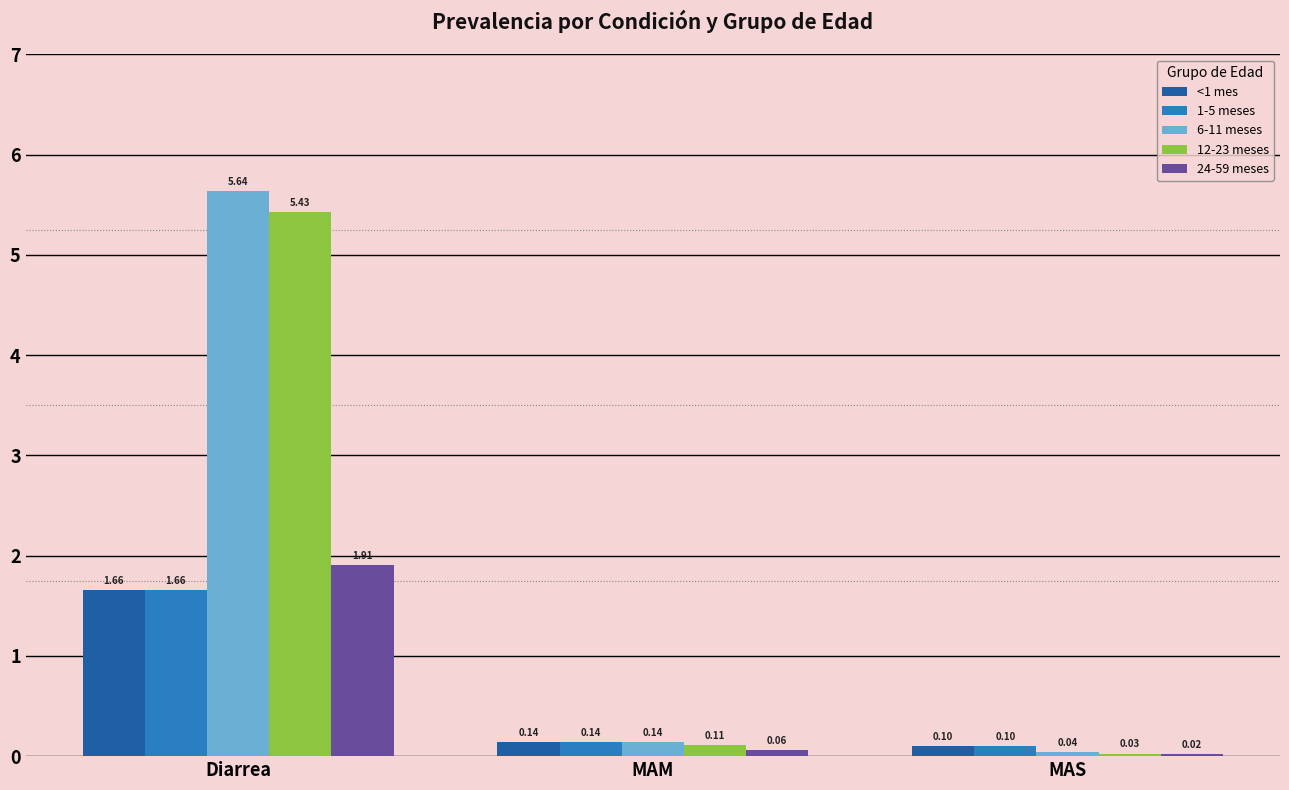

Which category has the highest value across all series?

Diarrea